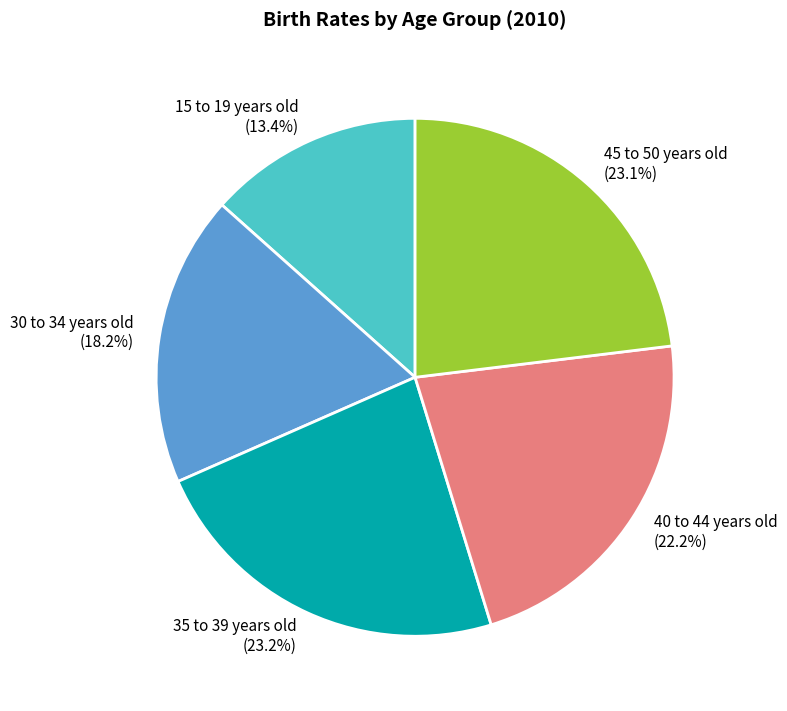

To the nearest percent, what is the combined percentage of 40 to 44 years old and 15 to 19 years old?

36%